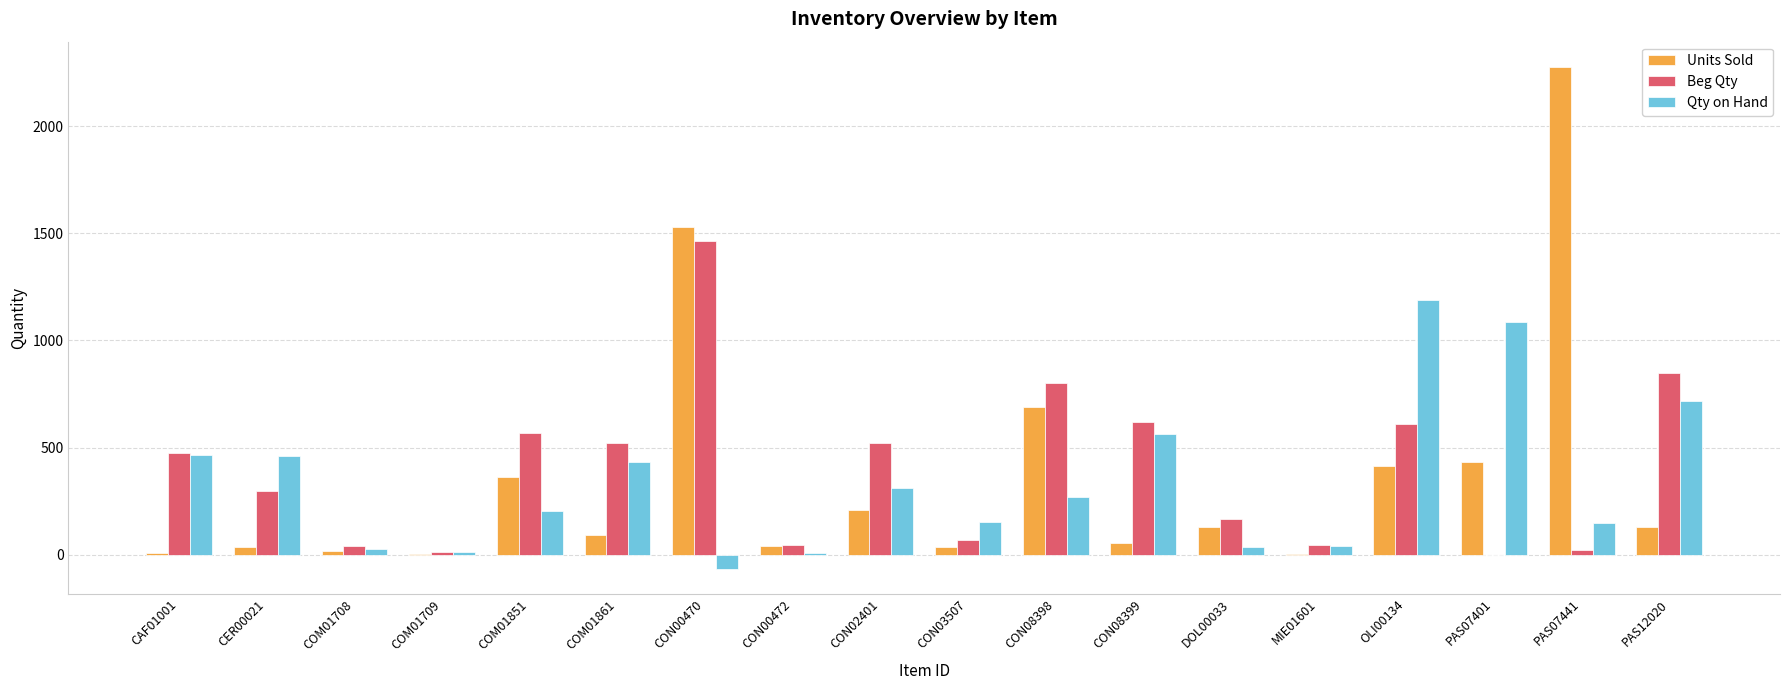

What value does the Units Sold series have at CON02401, to the nearest 100?

200